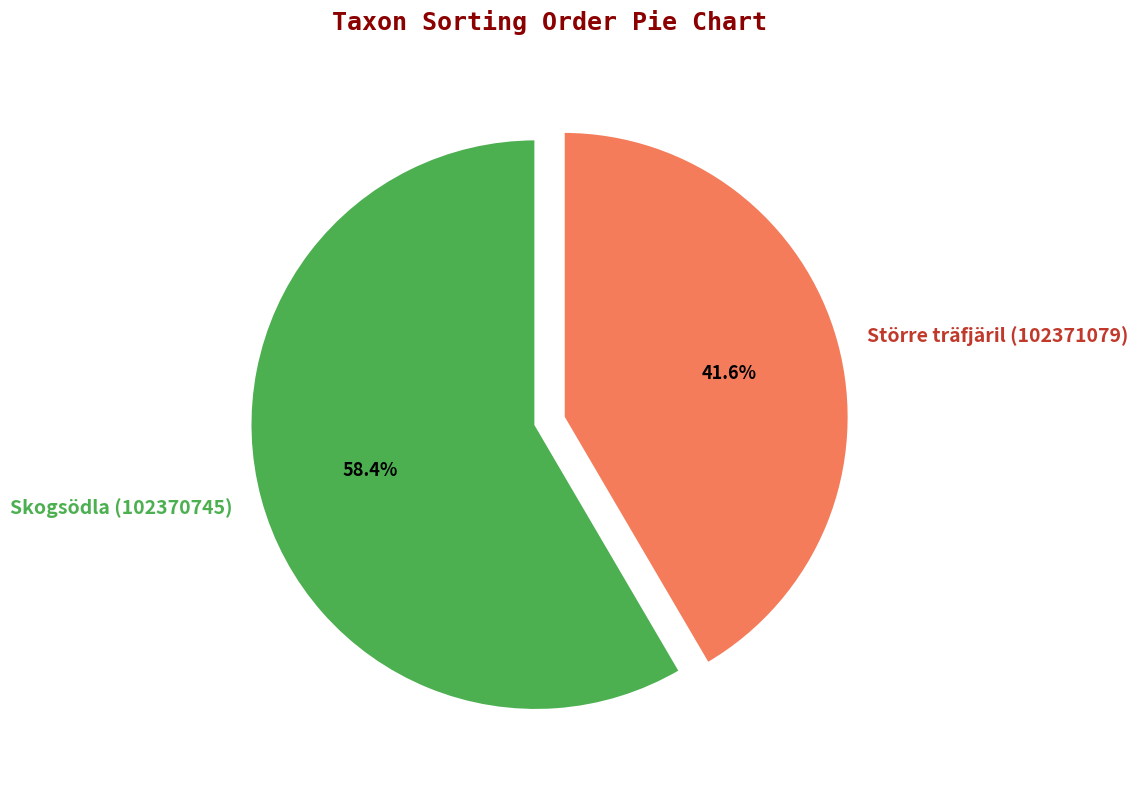

Do Skogsödla (102370745) and Större träfjäril (102371079) together represent more than half of the pie?

Yes